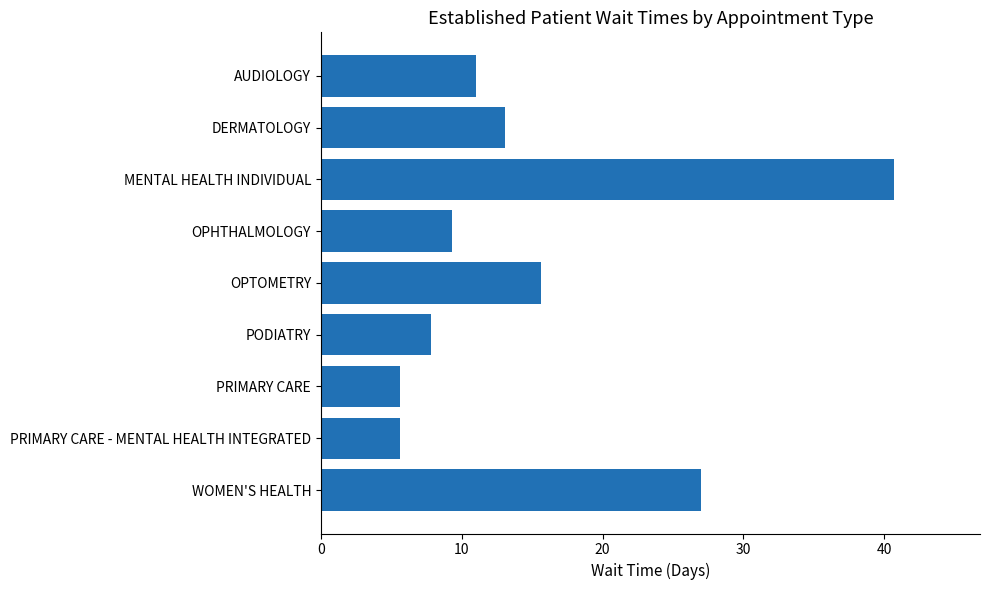

True or false: the data shows 10.0 at PRIMARY CARE - MENTAL HEALTH INTEGRATED.

False